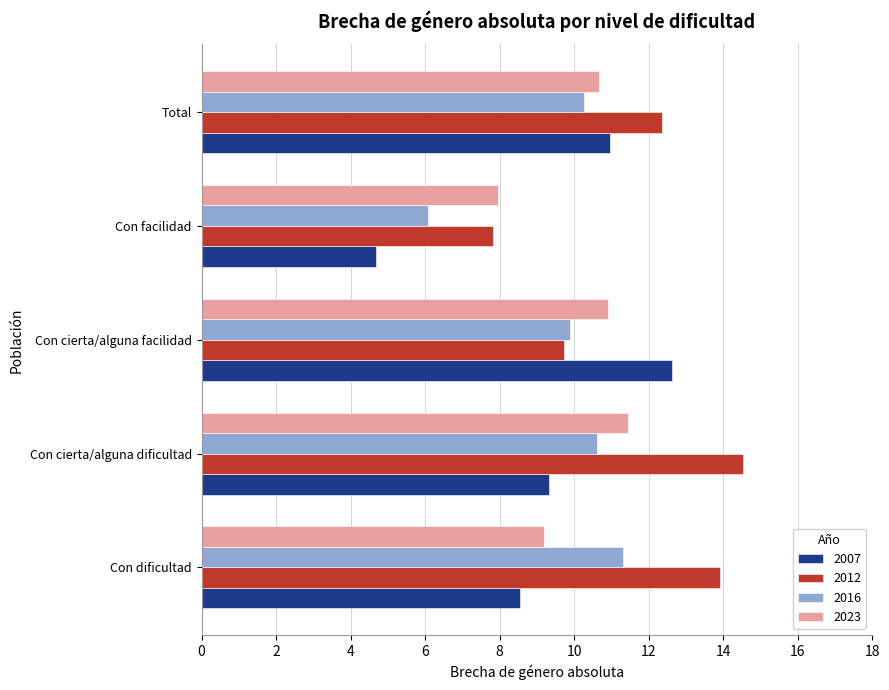

Count the number of categories in the chart.

5